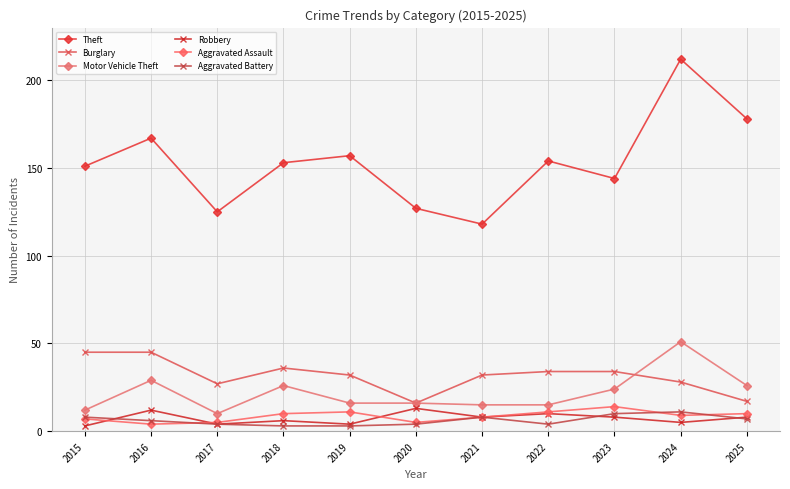

In Burglary, how many points are higher than both neighbors (excluding endpoints)?

1